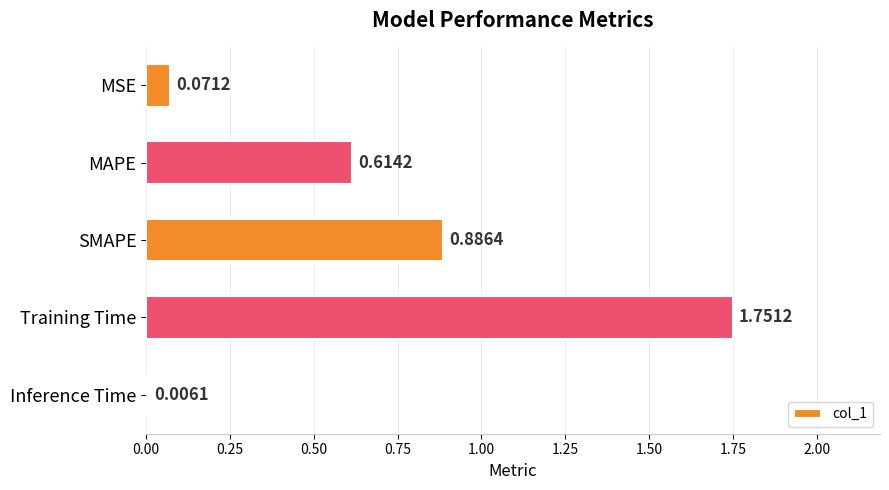

Which category has the highest value across all series?

Training Time